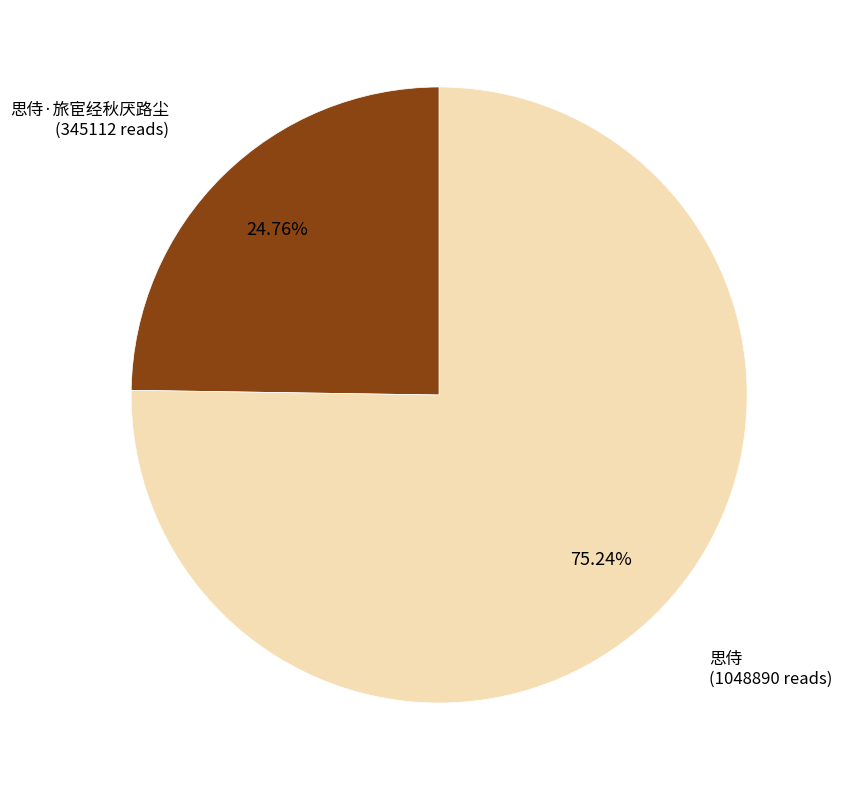

Does 思侍 account for over 50% of the chart?

Yes